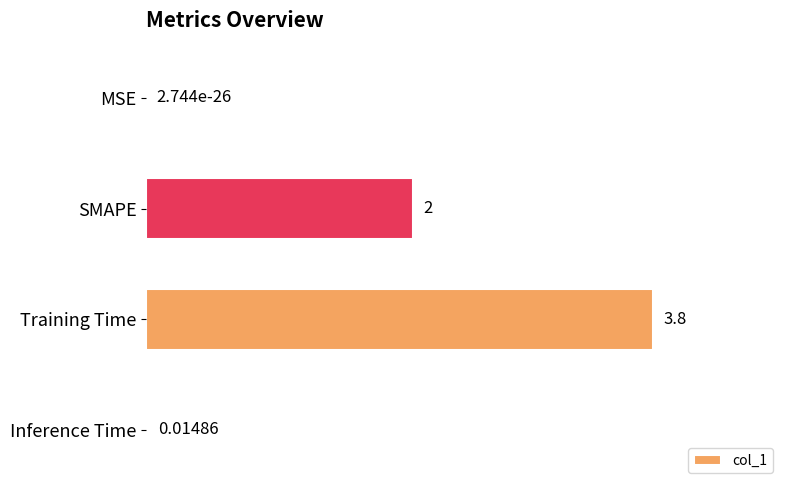

What is the sum of the values at SMAPE and MSE?

2.0